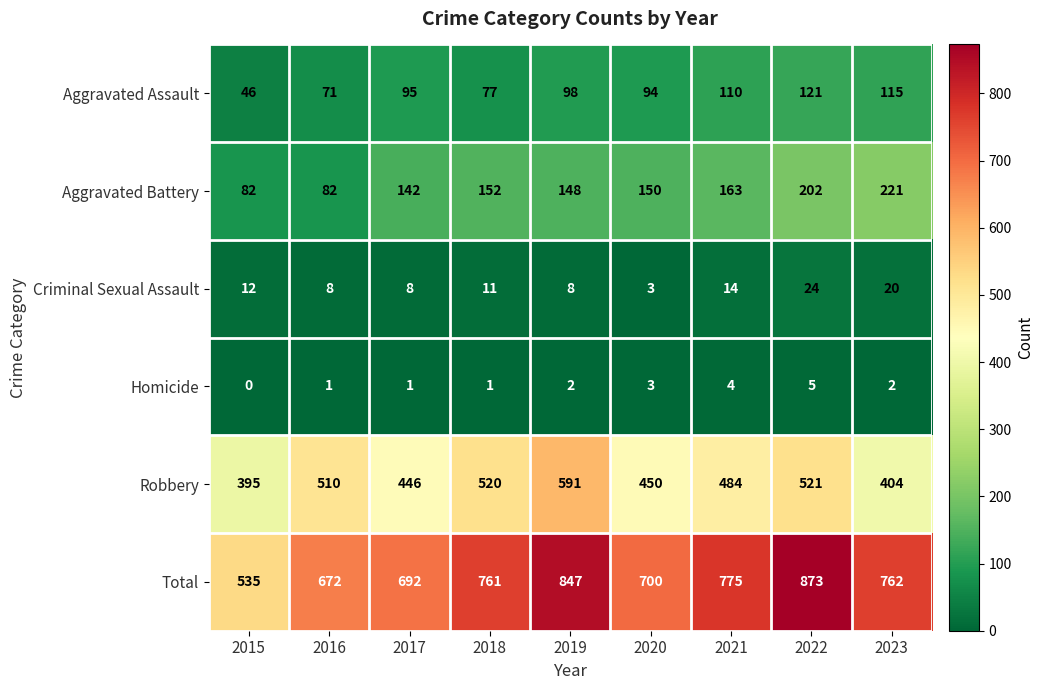

At how many categories does at least one series exceed 789?

2